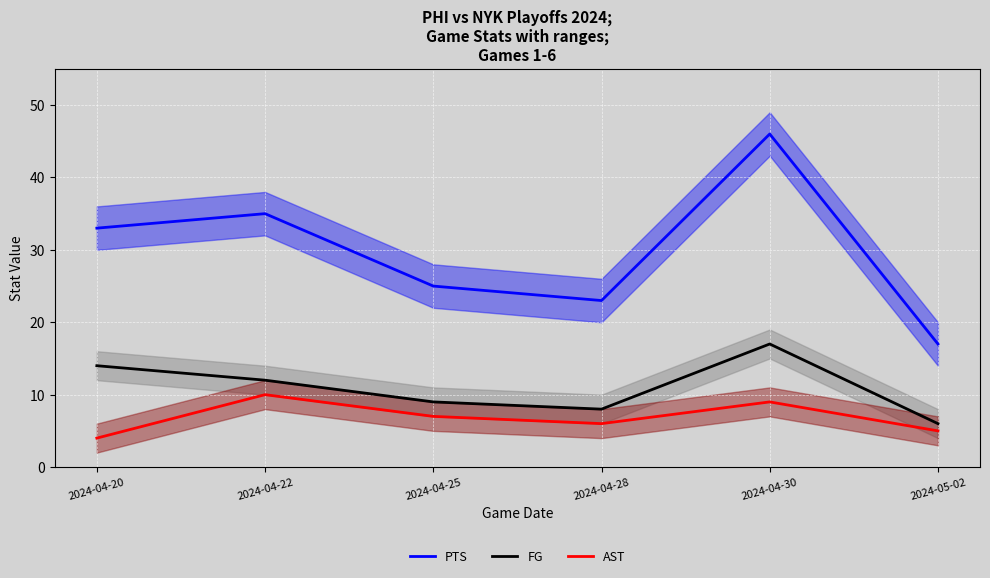

Which series has the largest total across all categories?

PTS